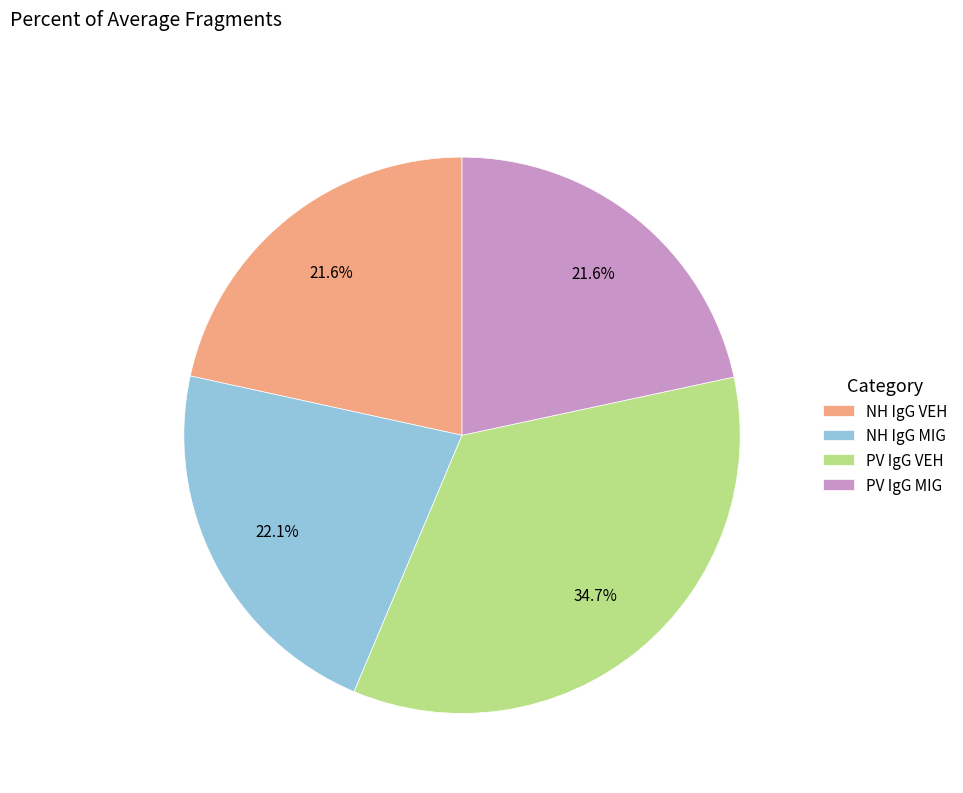

True or false: PV IgG VEH accounts for 43% of the total.

False